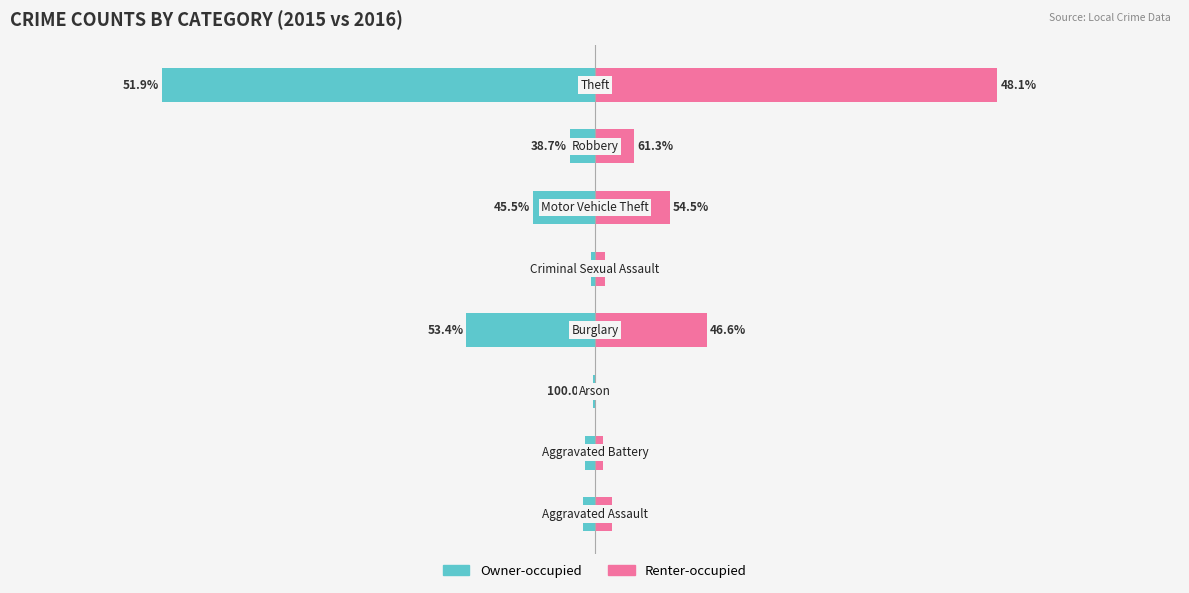

Which has a higher value, 6 or 5?

6